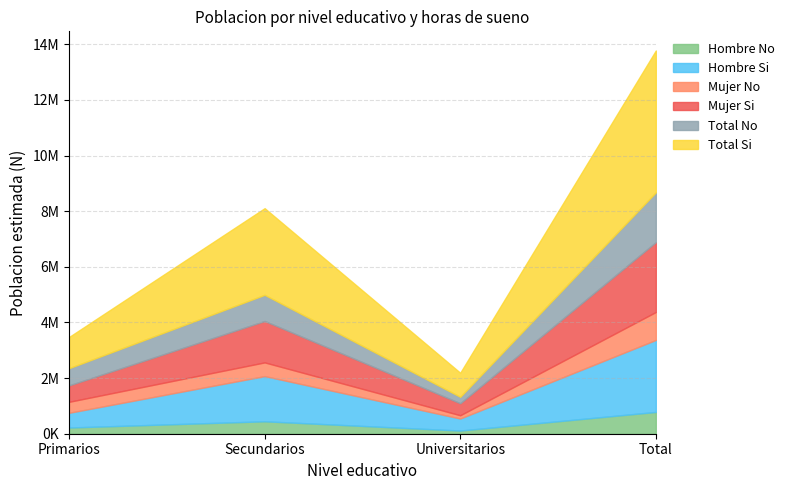

What is the sum of all Total_Si values?

10199909